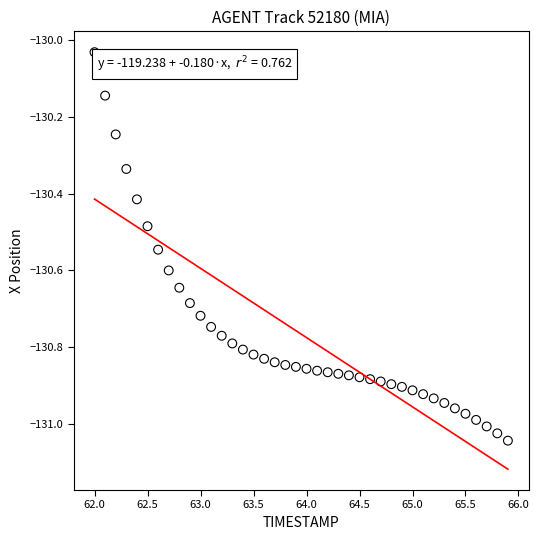

What is the range of Y values (max minus min)?

1.0